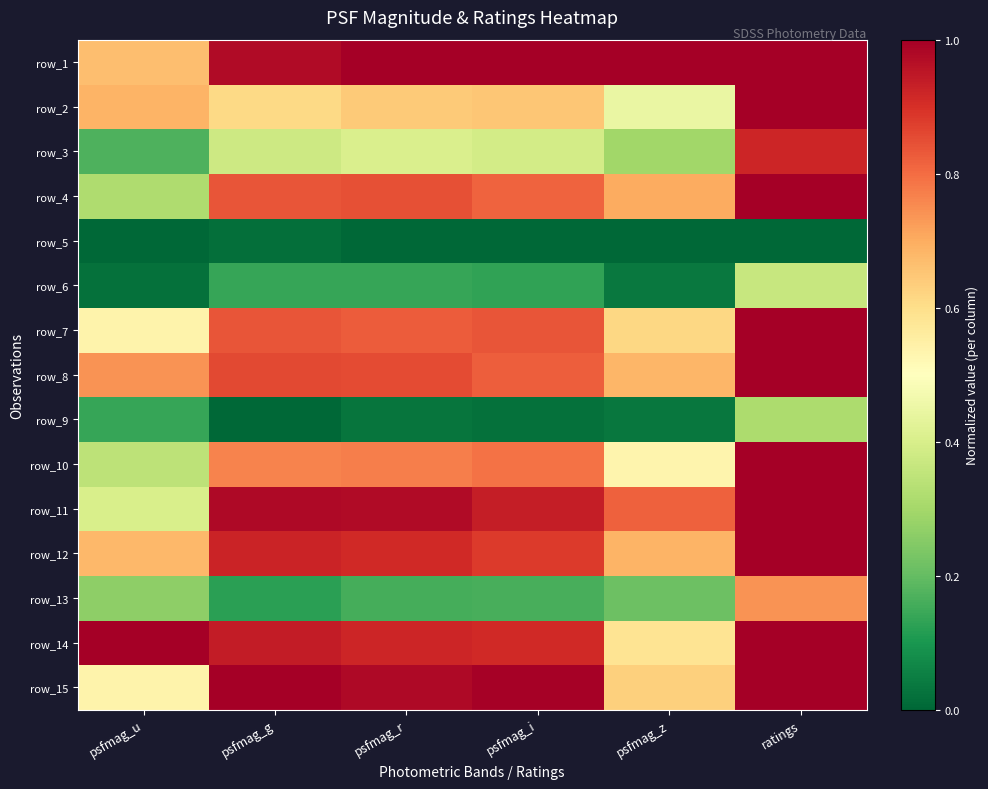

At which label does row_1 reach its minimum?

psfmag_u